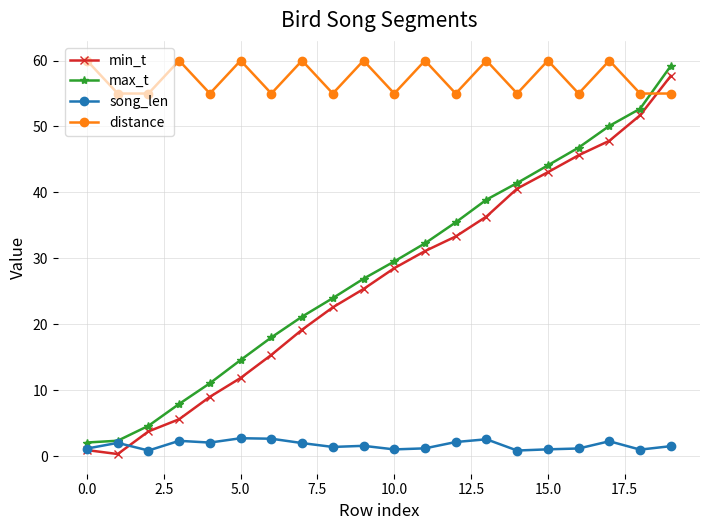

What is the minimum value shown in the chart?

0.3